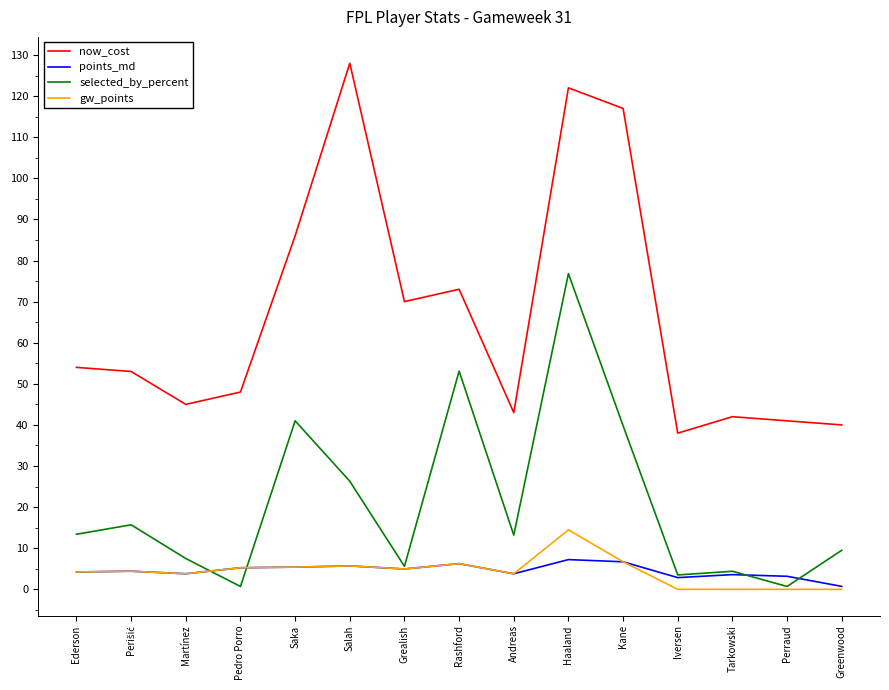

What is the difference between the gw_points values at Martínez and Rashford?

2.5